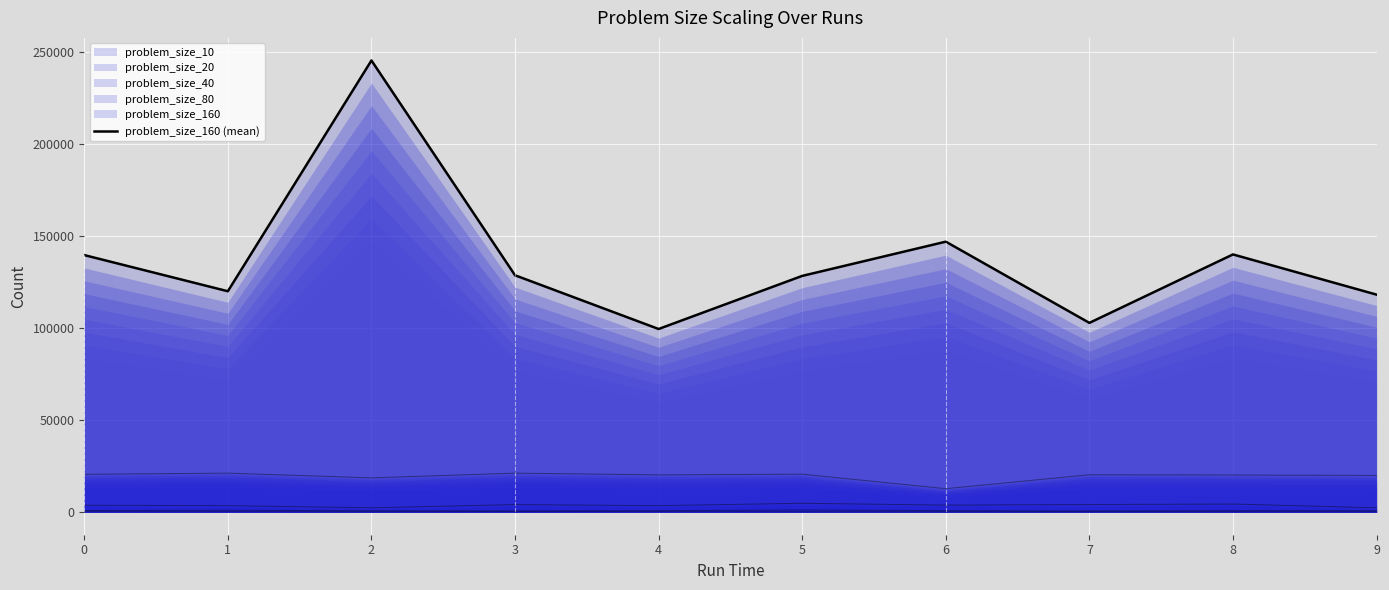

Between 8 and 2, which is larger?

2